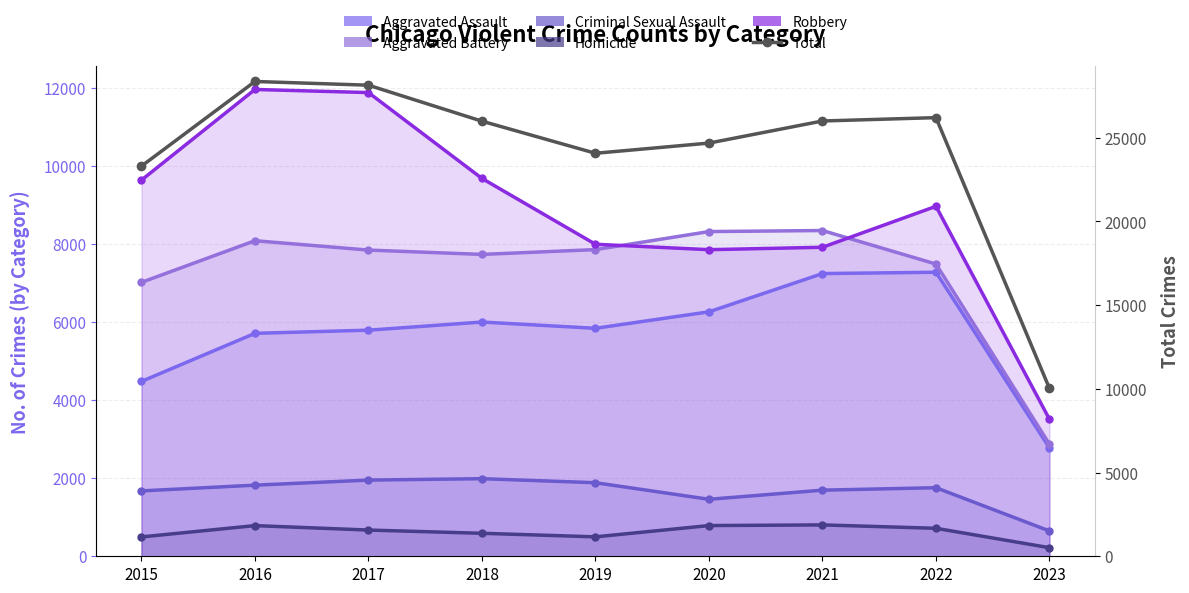

What is the sum of the Aggravated Assault values at 2022 and 2019?

13118